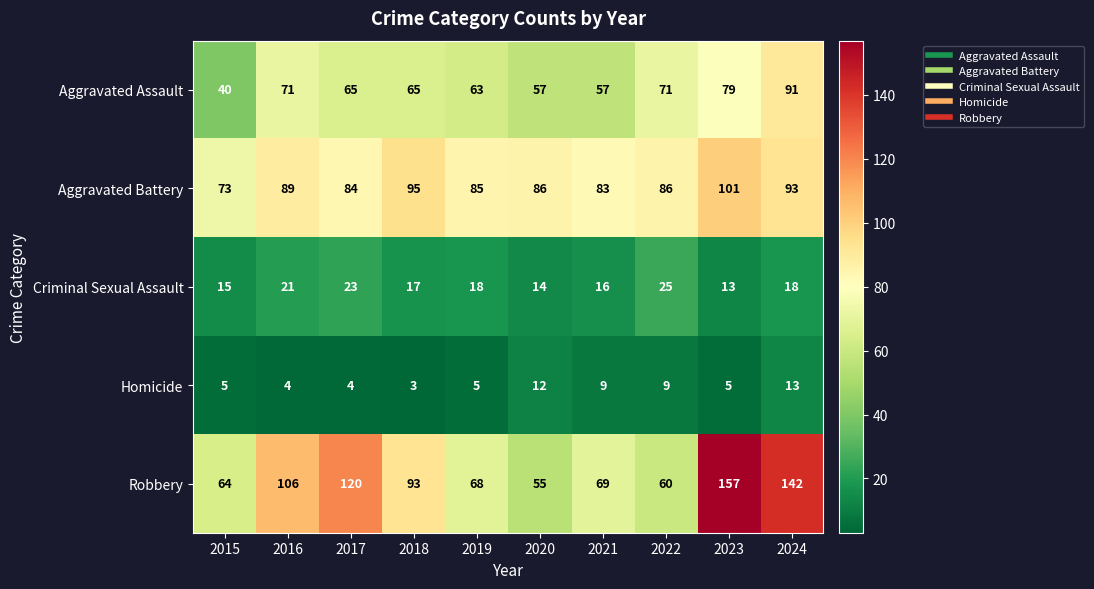

Rank the categories by Robbery value from highest to lowest.

2023, 2024, 2017, 2016, 2018, 2021, 2019, 2015, 2022, 2020